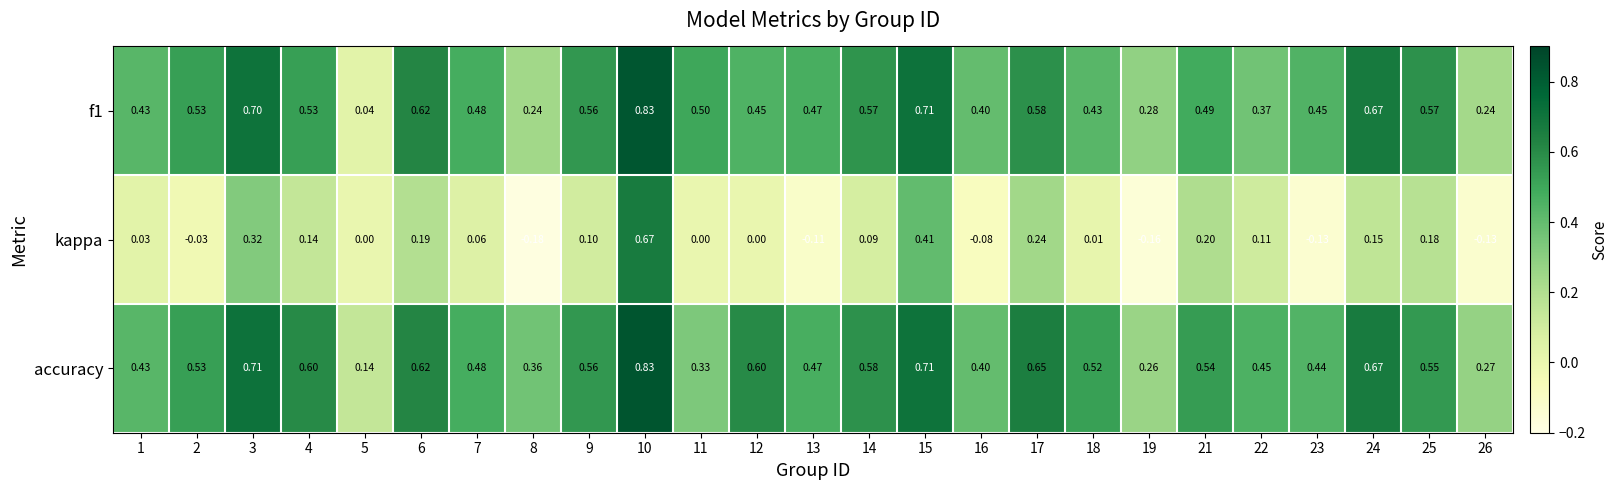

Count the number of categories in the chart.

25